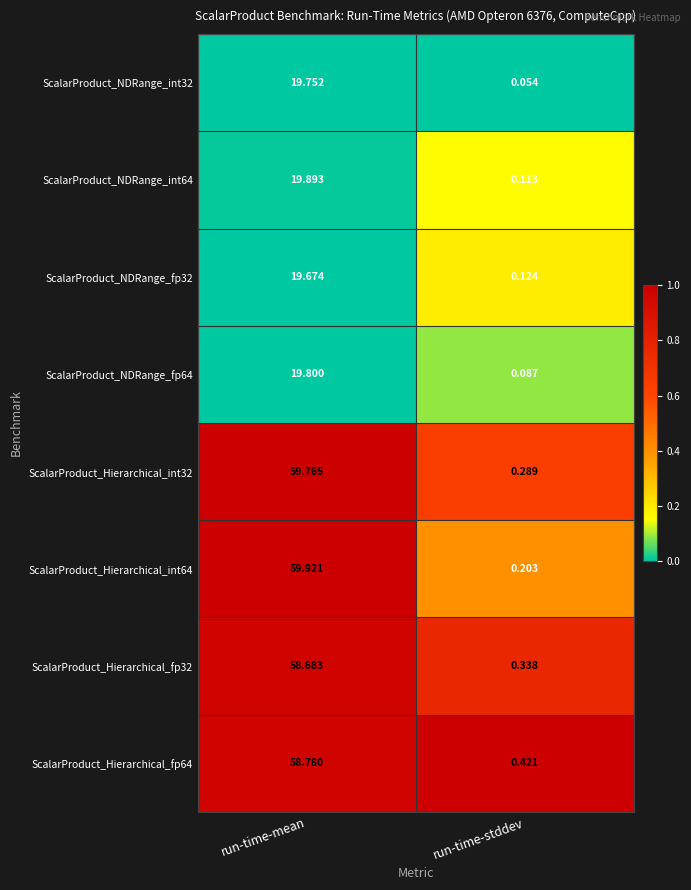

Rank the categories by ScalarProduct_Hierarchical_int64 value from highest to lowest.

run-time-mean, run-time-stddev